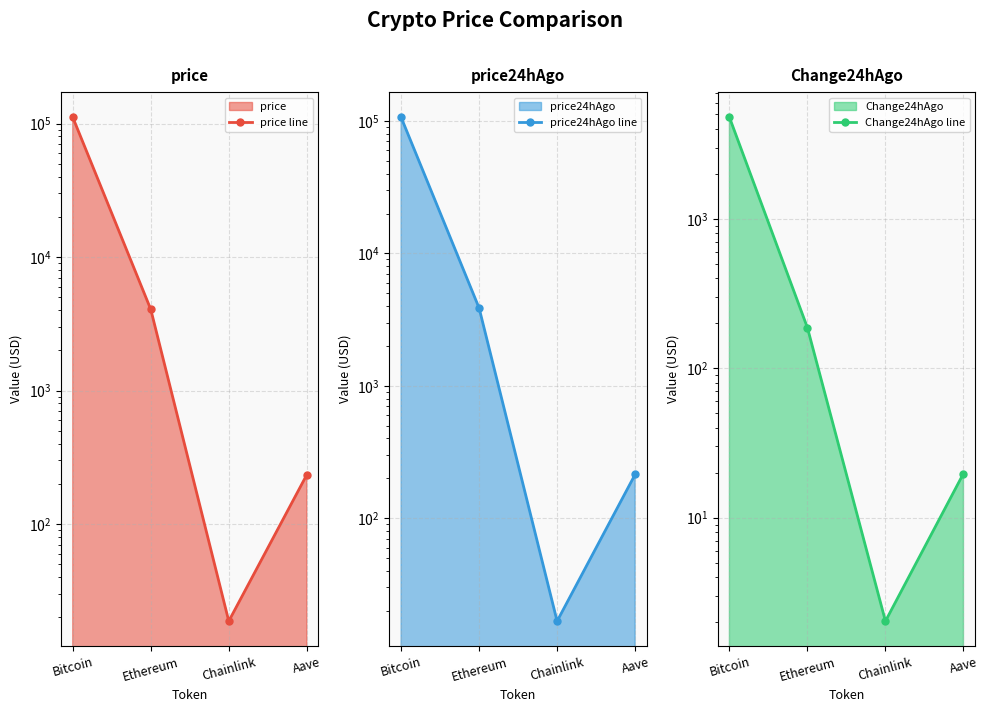

True or false: Change24hAgo line has more than 1 interior local peaks.

False